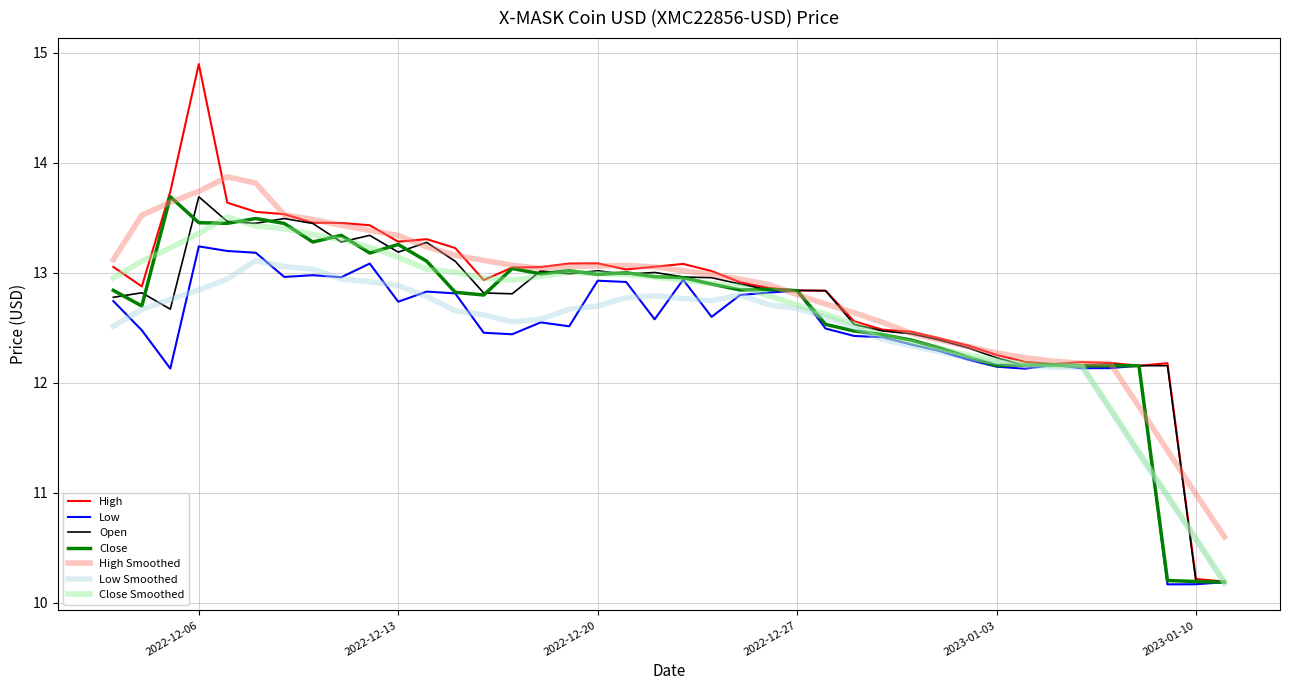

How many values in the Low series are below 12?

3